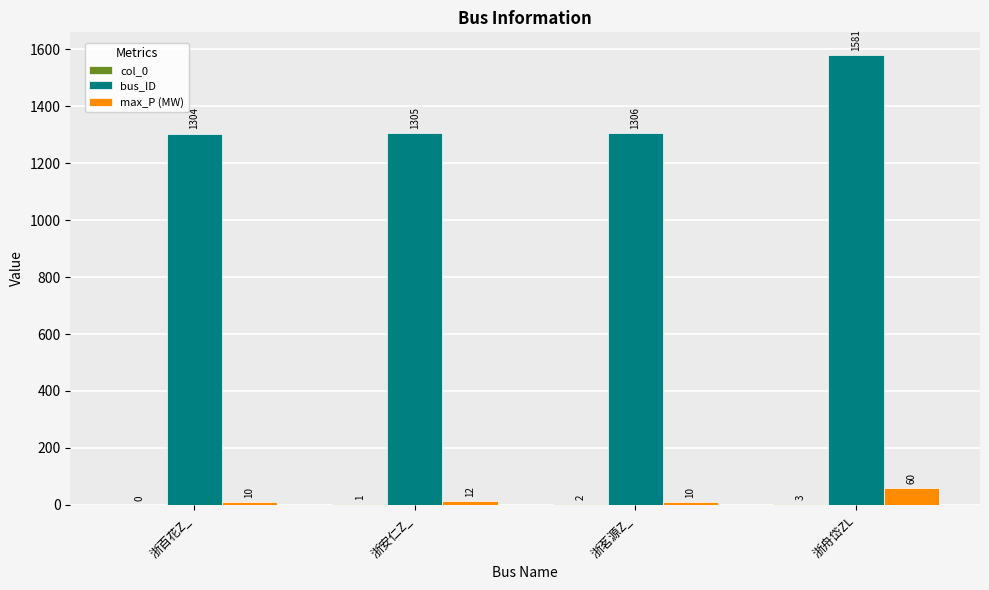

The bus_ID series shows 537 at 浙舟岱ZL. True or false?

False